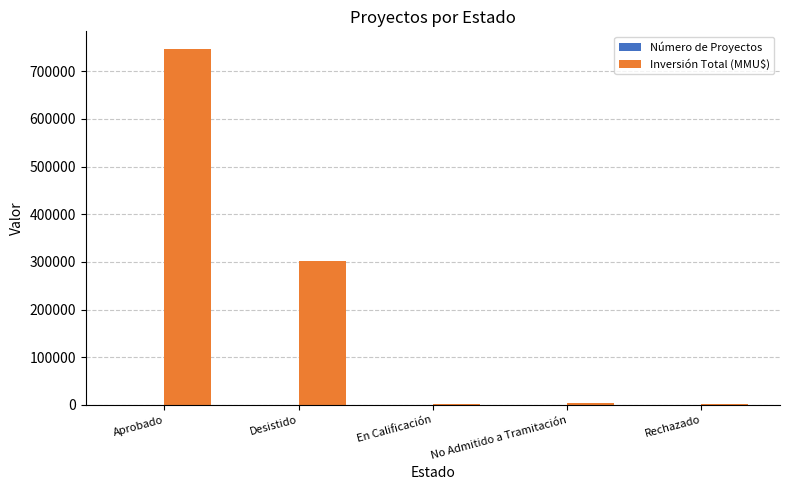

At which category is the sum across all series the highest?

Aprobado